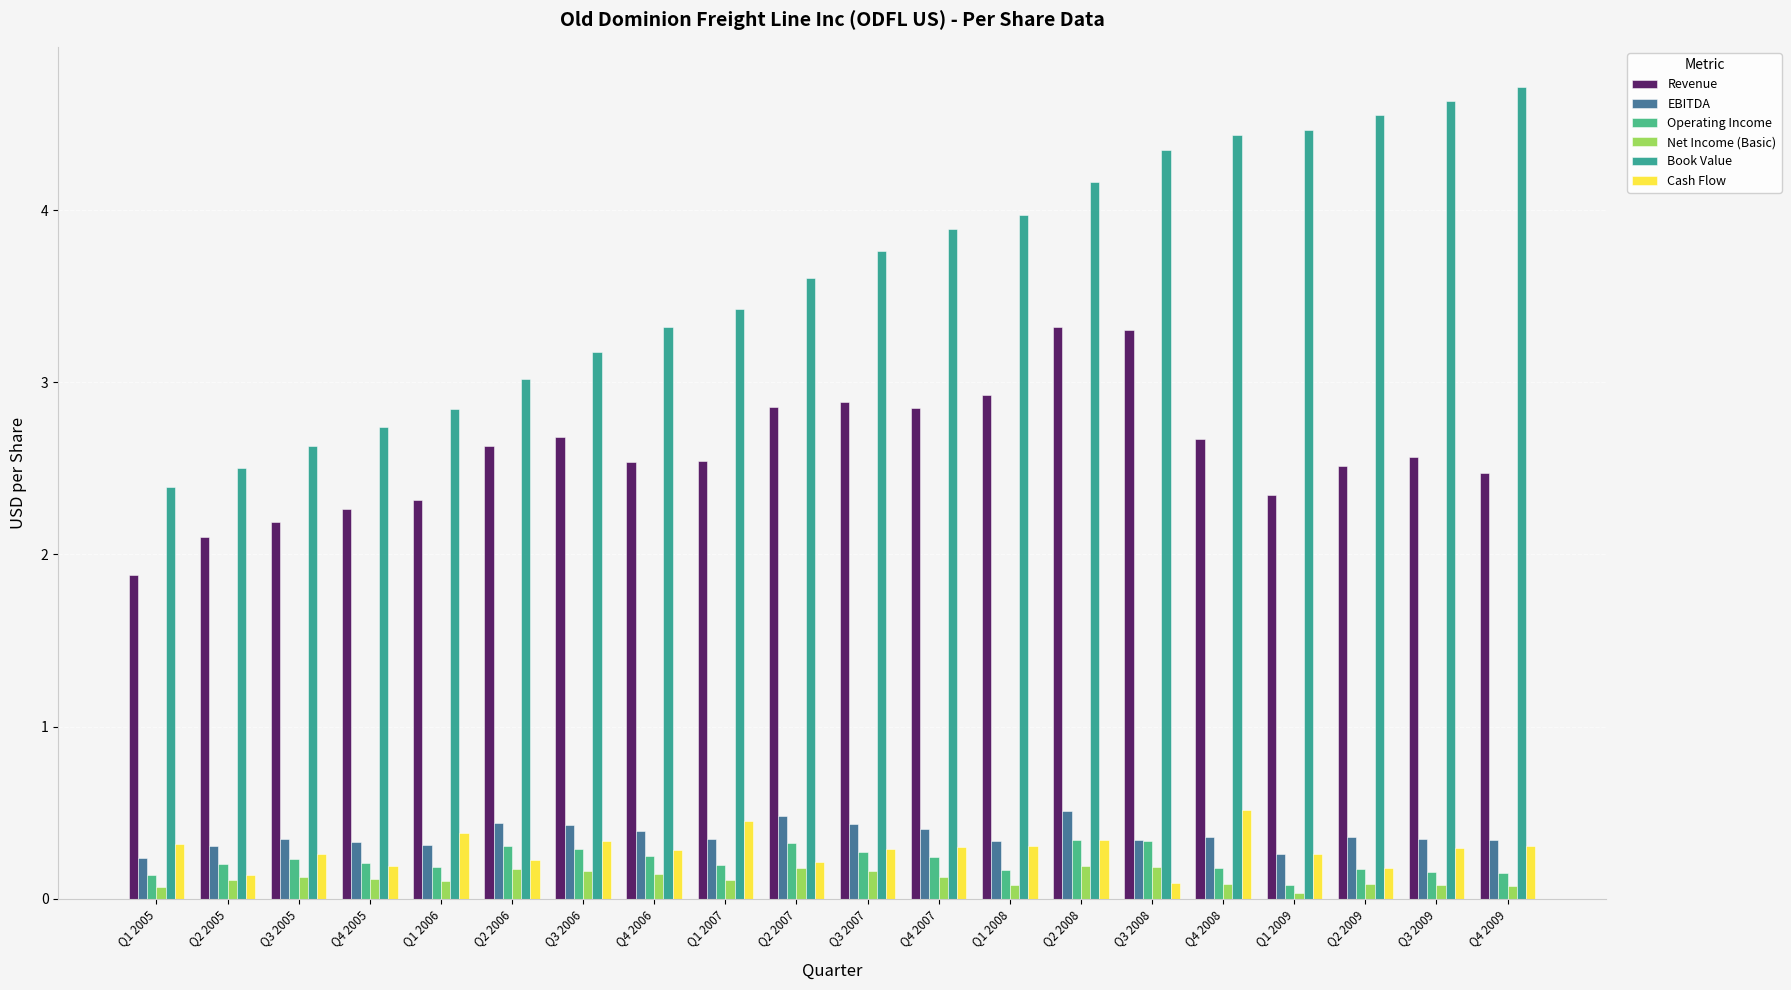

Reading left to right, list all the values displayed in this chart.

Revenue: Q1 2005=1.9	Q2 2005=2.1	Q3 2005=2.2	Q4 2005=2.3	Q1 2006=2.3	Q2 2006=2.6	Q3 2006=2.7	Q4 2006=2.5	Q1 2007=2.5	Q2 2007=2.9	Q3 2007=2.9	Q4 2007=2.9	Q1 2008=2.9	Q2 2008=3.3	Q3 2008=3.3	Q4 2008=2.7	Q1 2009=2.3	Q2 2009=2.5	Q3 2009=2.6	Q4 2009=2.5
EBITDA: Q1 2005=0.2	Q2 2005=0.3	Q3 2005=0.3	Q4 2005=0.3	Q1 2006=0.3	Q2 2006=0.4	Q3 2006=0.4	Q4 2006=0.4	Q1 2007=0.3	Q2 2007=0.5	Q3 2007=0.4	Q4 2007=0.4	Q1 2008=0.3	Q2 2008=0.5	Q3 2008=0.3	Q4 2008=0.4	Q1 2009=0.3	Q2 2009=0.4	Q3 2009=0.3	Q4 2009=0.3
Operating Income: Q1 2005=0.1	Q2 2005=0.2	Q3 2005=0.2	Q4 2005=0.2	Q1 2006=0.2	Q2 2006=0.3	Q3 2006=0.3	Q4 2006=0.3	Q1 2007=0.2	Q2 2007=0.3	Q3 2007=0.3	Q4 2007=0.2	Q1 2008=0.2	Q2 2008=0.3	Q3 2008=0.3	Q4 2008=0.2	Q1 2009=0.1	Q2 2009=0.2	Q3 2009=0.2	Q4 2009=0.2
Net Income (Basic): Q1 2005=0.1	Q2 2005=0.1	Q3 2005=0.1	Q4 2005=0.1	Q1 2006=0.1	Q2 2006=0.2	Q3 2006=0.2	Q4 2006=0.1	Q1 2007=0.1	Q2 2007=0.2	Q3 2007=0.2	Q4 2007=0.1	Q1 2008=0.1	Q2 2008=0.2	Q3 2008=0.2	Q4 2008=0.1	Q1 2009=0.0	Q2 2009=0.1	Q3 2009=0.1	Q4 2009=0.1
Book Value: Q1 2005=2.4	Q2 2005=2.5	Q3 2005=2.6	Q4 2005=2.7	Q1 2006=2.8	Q2 2006=3.0	Q3 2006=3.2	Q4 2006=3.3	Q1 2007=3.4	Q2 2007=3.6	Q3 2007=3.8	Q4 2007=3.9	Q1 2008=4.0	Q2 2008=4.2	Q3 2008=4.3	Q4 2008=4.4	Q1 2009=4.5	Q2 2009=4.6	Q3 2009=4.6	Q4 2009=4.7
Cash Flow: Q1 2005=0.3	Q2 2005=0.1	Q3 2005=0.3	Q4 2005=0.2	Q1 2006=0.4	Q2 2006=0.2	Q3 2006=0.3	Q4 2006=0.3	Q1 2007=0.4	Q2 2007=0.2	Q3 2007=0.3	Q4 2007=0.3	Q1 2008=0.3	Q2 2008=0.3	Q3 2008=0.1	Q4 2008=0.5	Q1 2009=0.3	Q2 2009=0.2	Q3 2009=0.3	Q4 2009=0.3